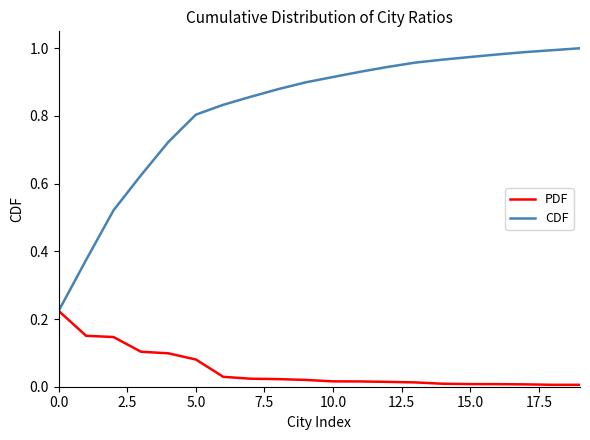

Rank the series by their maximum value, from highest to lowest.

CDF, PDF